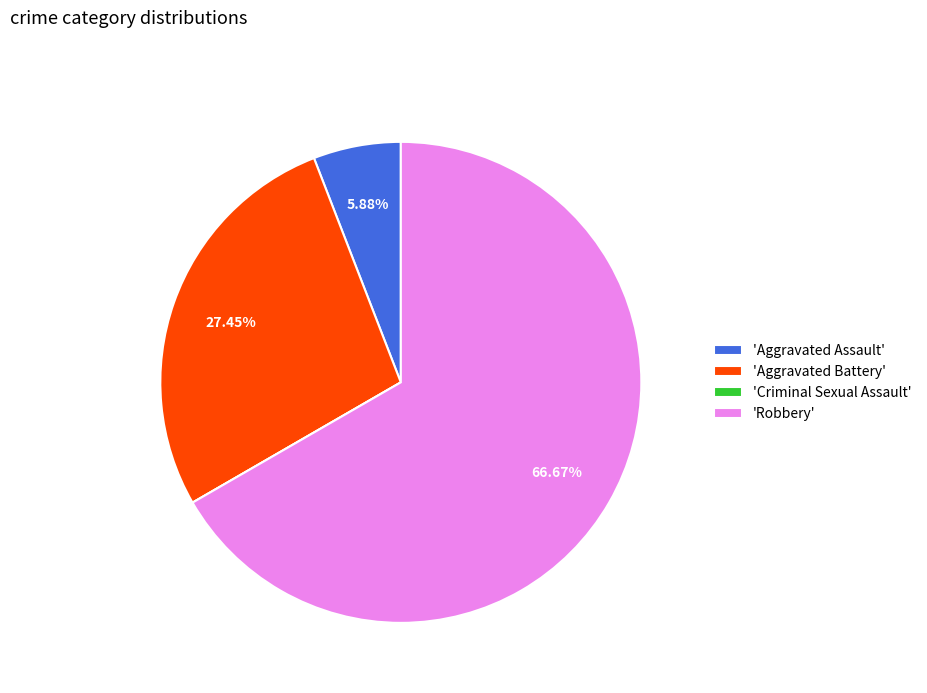

Which category has the biggest portion of the pie?

'Robbery'